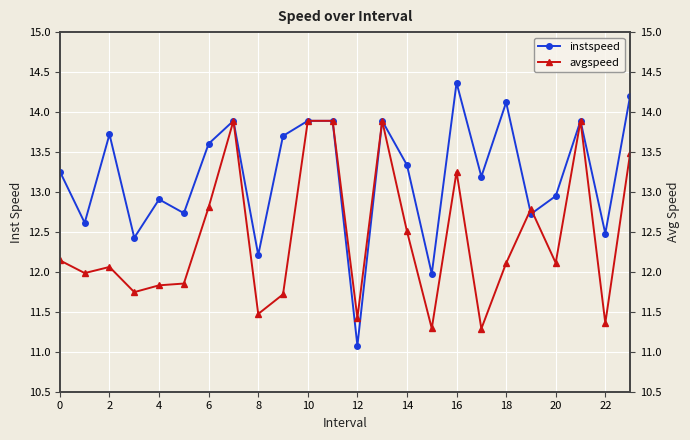

Where do instspeed and avgspeed first cross each other?

18 and 19